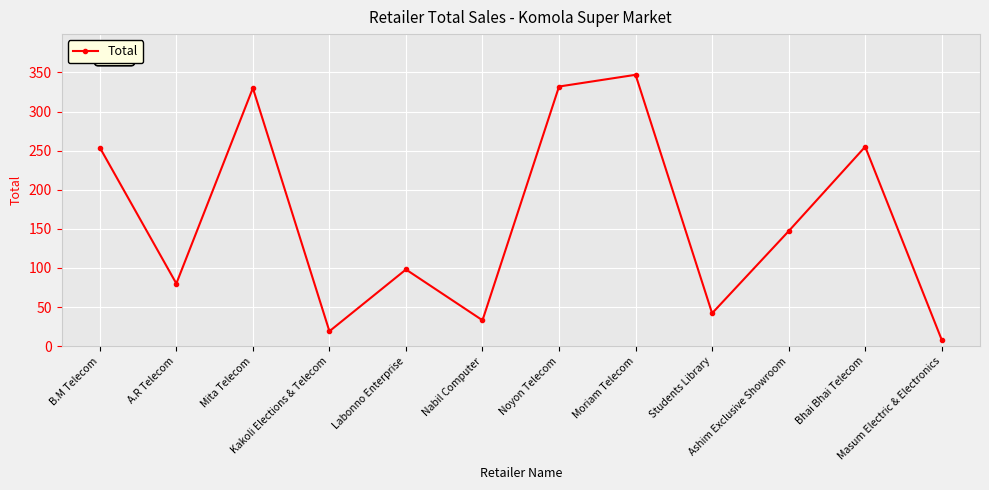

How many interior local valleys (lower than both neighbors) does the data have?

4